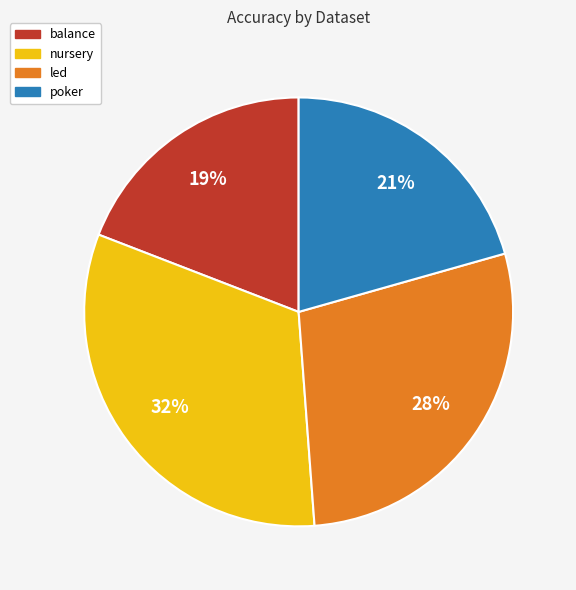

To the nearest percent, what is the difference between the largest and smallest slice percentages?

13%